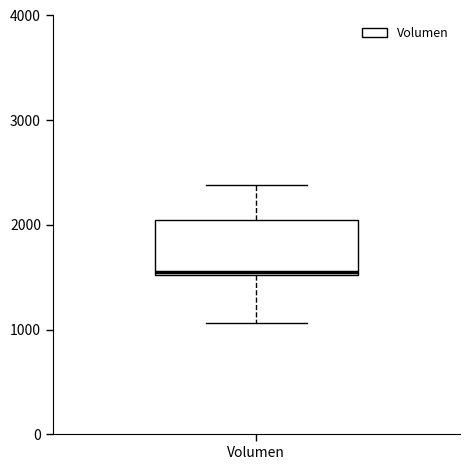

Read this box plot against the y-axis: the position of the median line, the range covered by the box, and the ends of both whiskers. The values are not printed on the chart, so give them approximately, as read against the axis.

median 1500, box 1500 to 2000, whiskers 1100 to 2400